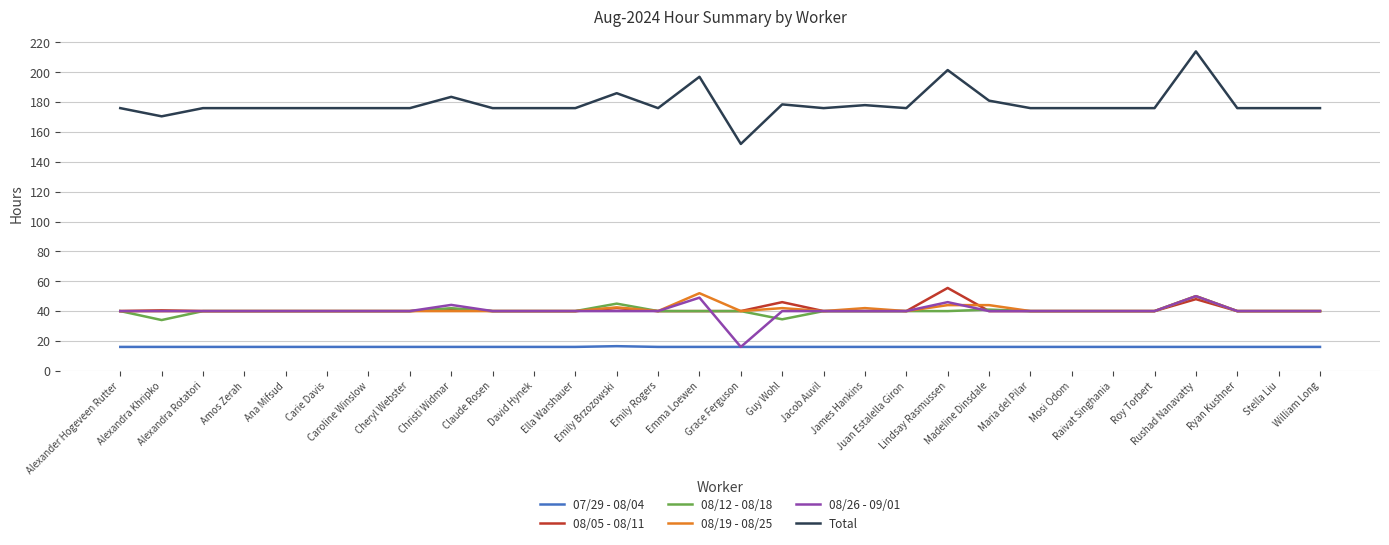

What is the maximum value for 07/29 - 08/04?

16.5